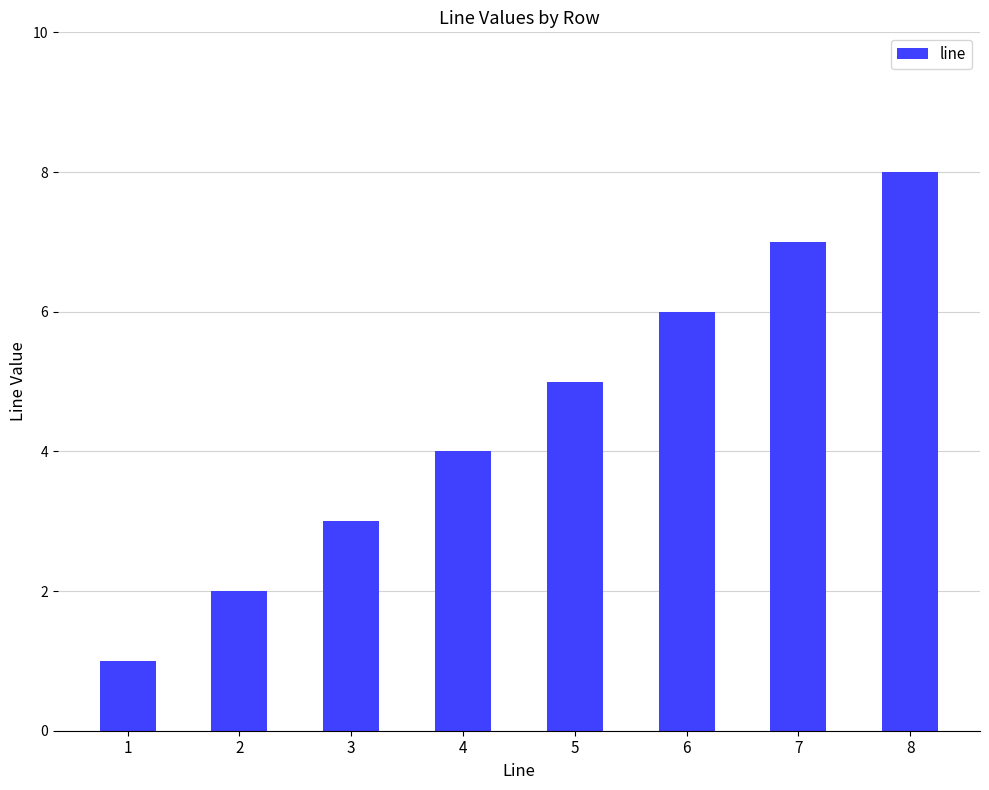

The chart shows a value of 1 at 1. True or false?

True